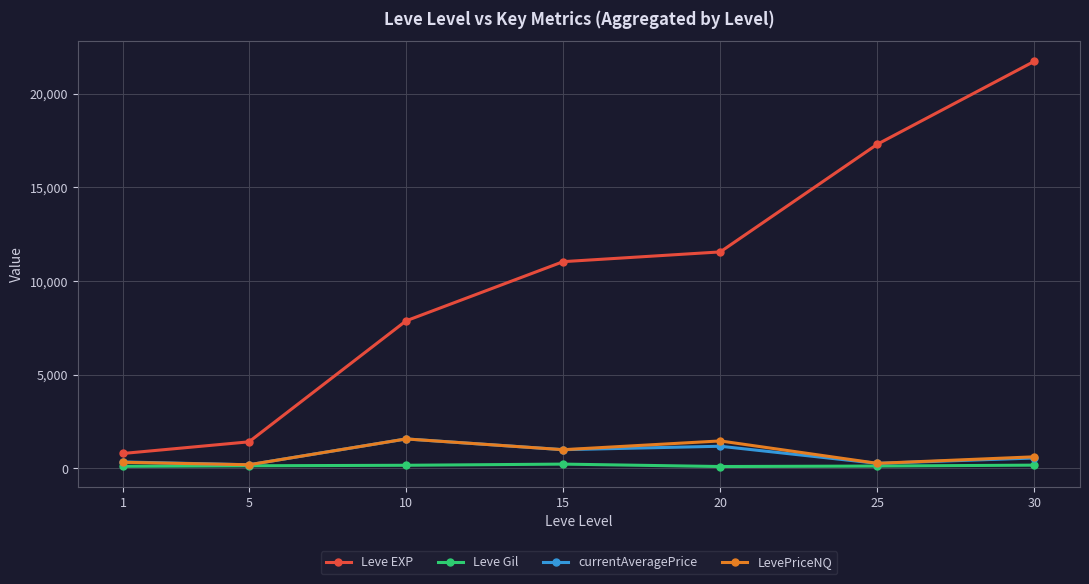

Rank the categories by Leve EXP value from lowest to highest.

1, 5, 10, 15, 20, 25, 30